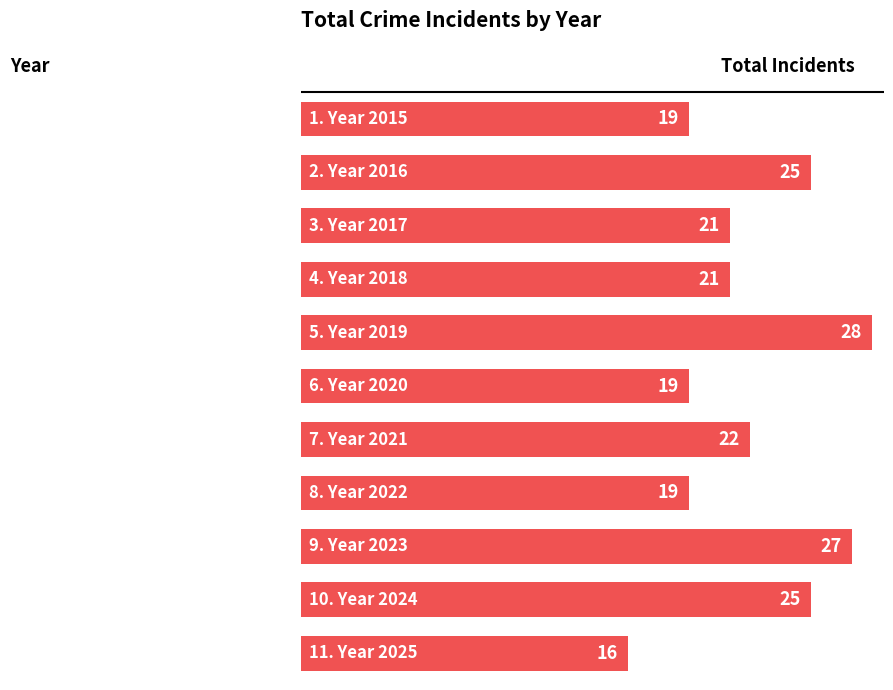

What is the difference between the maximum and minimum values?

12